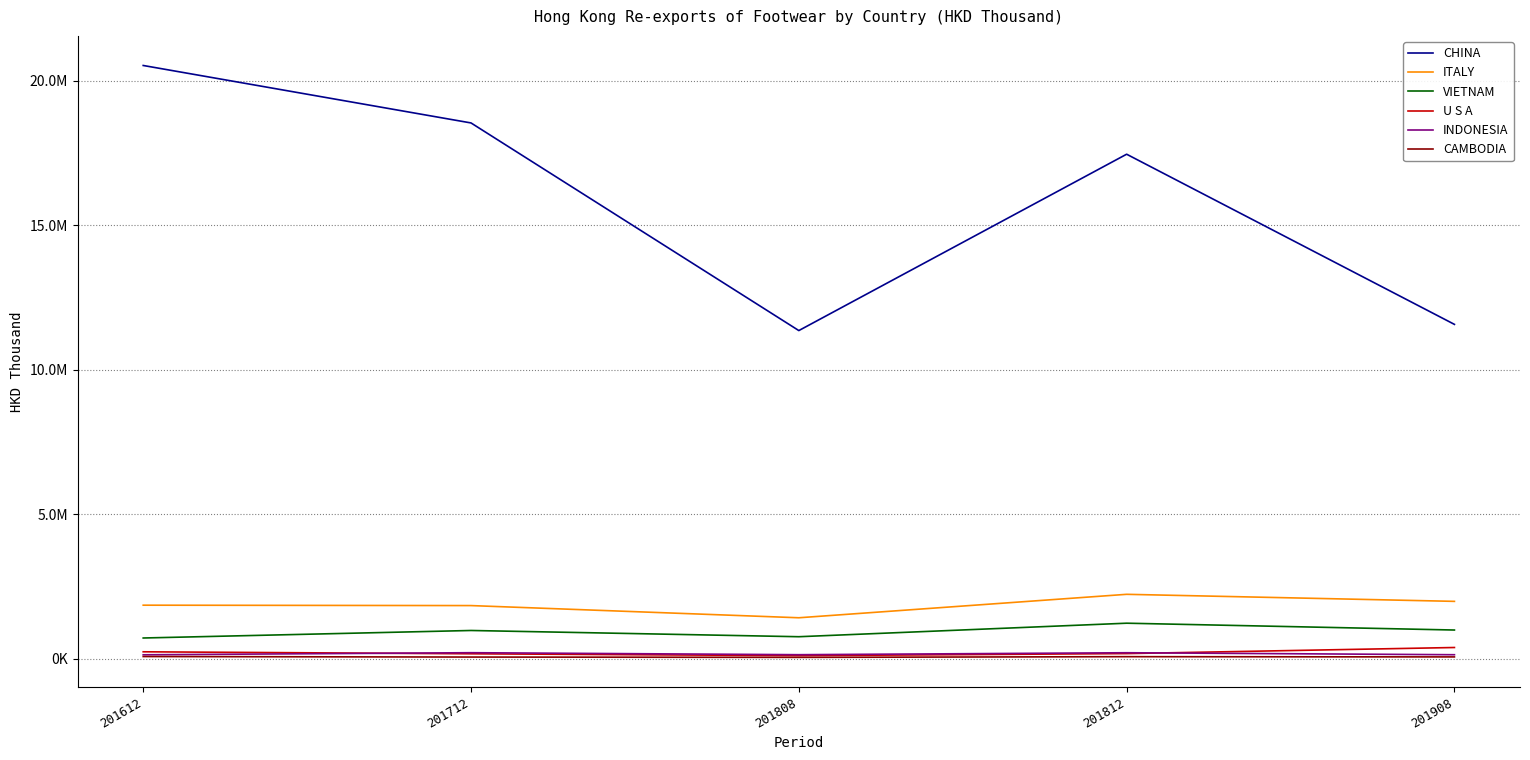

What is the spread (max minus min) of values at 201908?

11499720.9